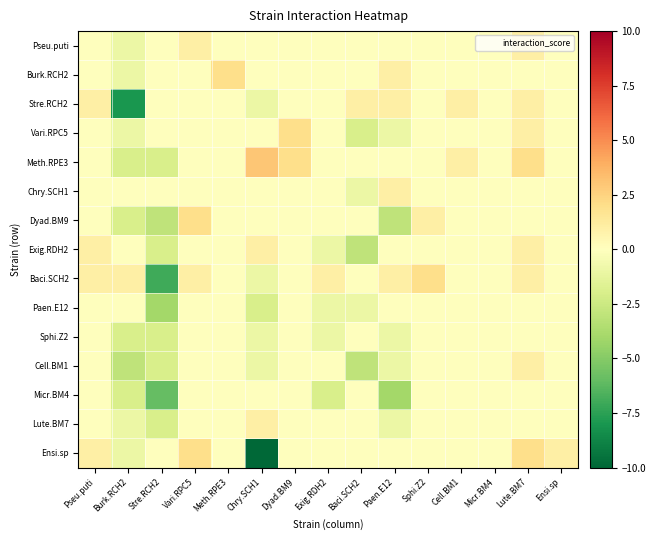

What is the difference between the highest and lowest values at Lute.BM7?

2